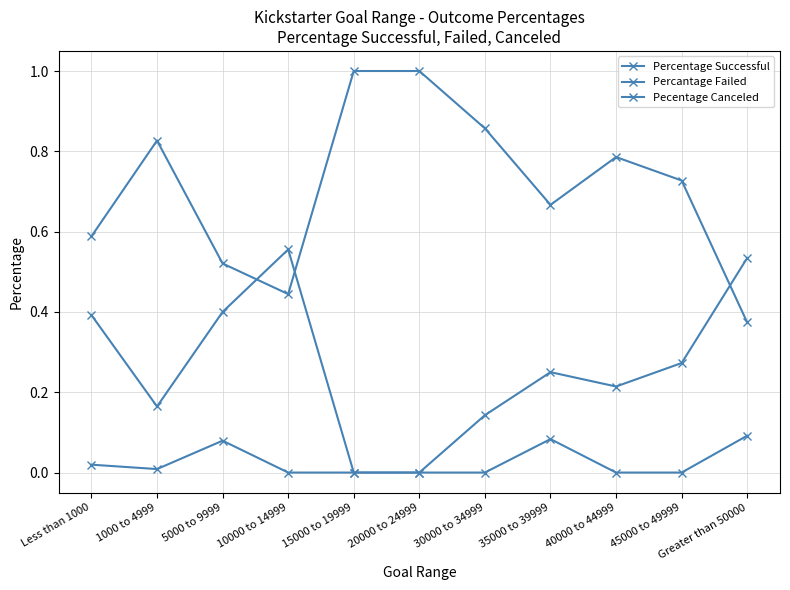

Which series changed the most between Less than 1000 and 15000 to 19999?

Percentage Successful